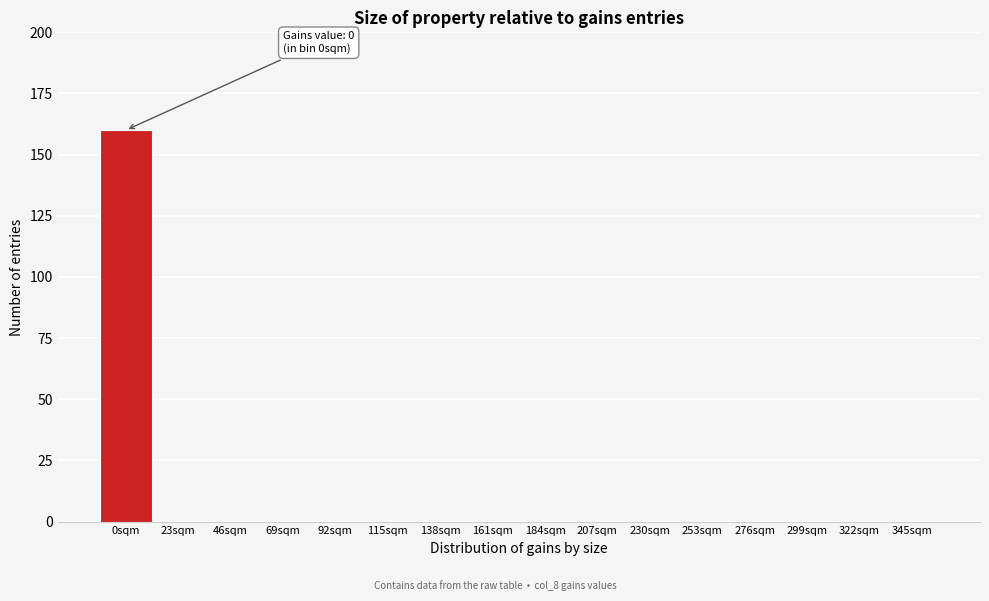

Reading right to left, extract all data points from this chart.

345sqm=0	322sqm=0	299sqm=0	276sqm=0	253sqm=0	230sqm=0	207sqm=0	184sqm=0	161sqm=0	138sqm=0	115sqm=0	92sqm=0	69sqm=0	46sqm=0	23sqm=0	0sqm=160